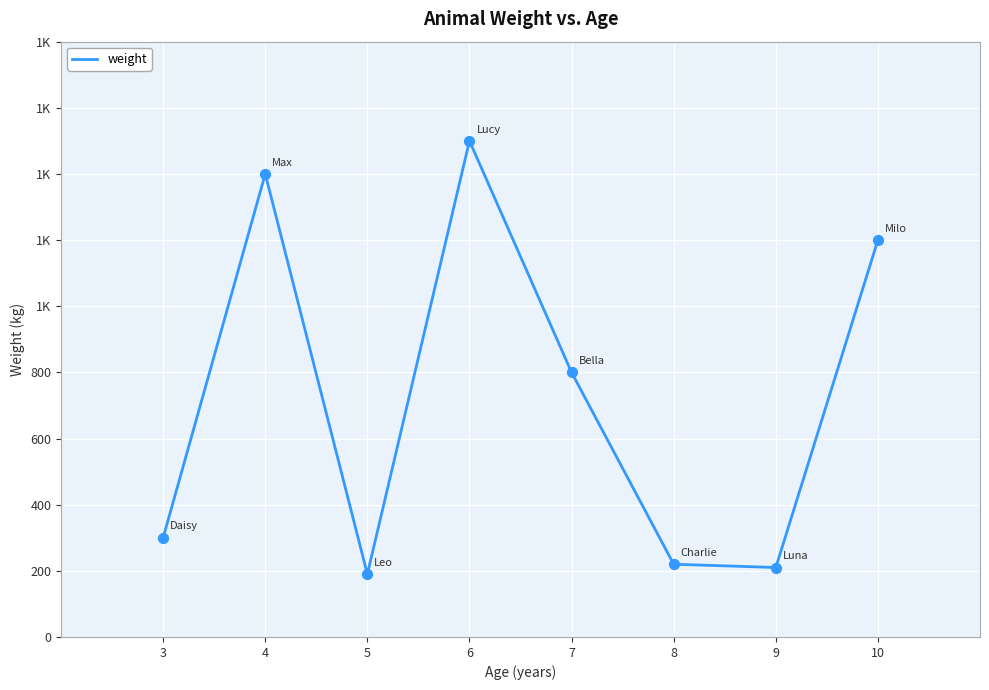

Approximately how many times larger is the value at 5 compared to 10?

0.2